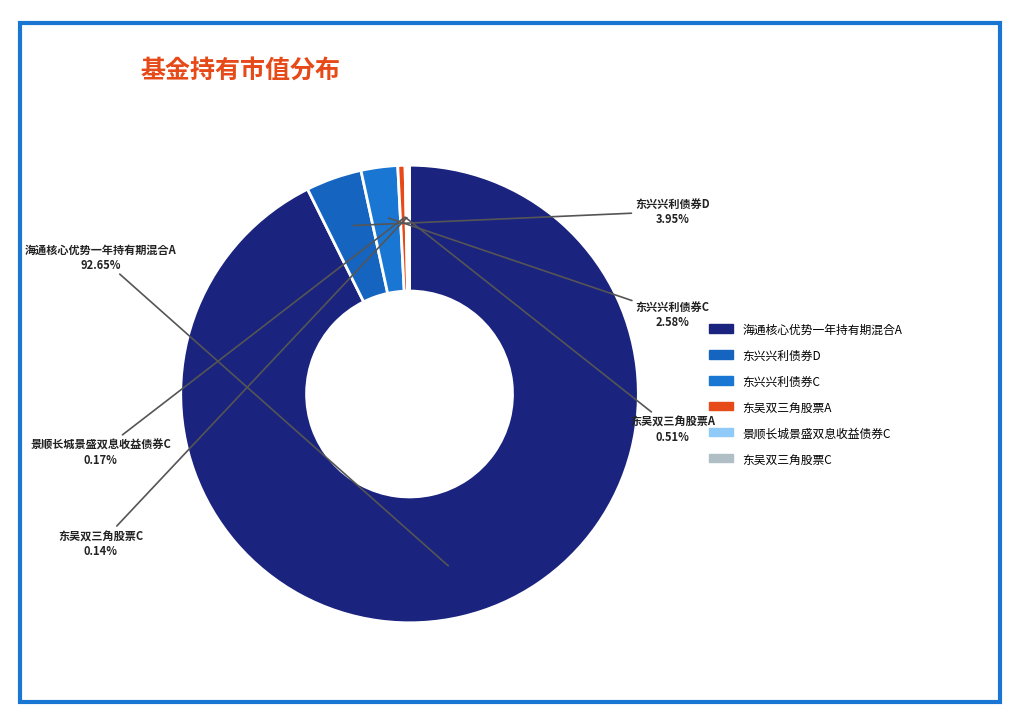

Which category has the biggest portion of the pie?

海通核心优势一年持有期混合A